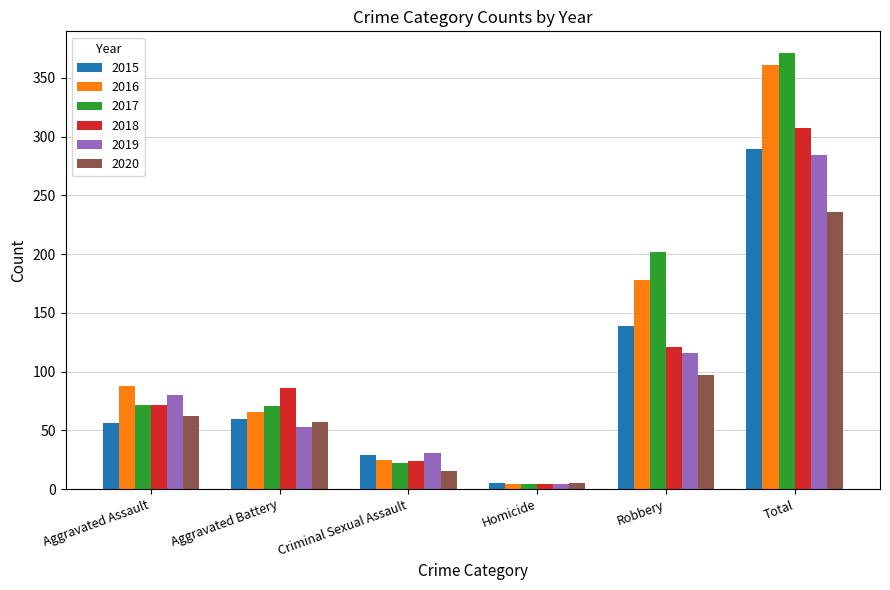

Which category has the lowest value across all series?

Homicide